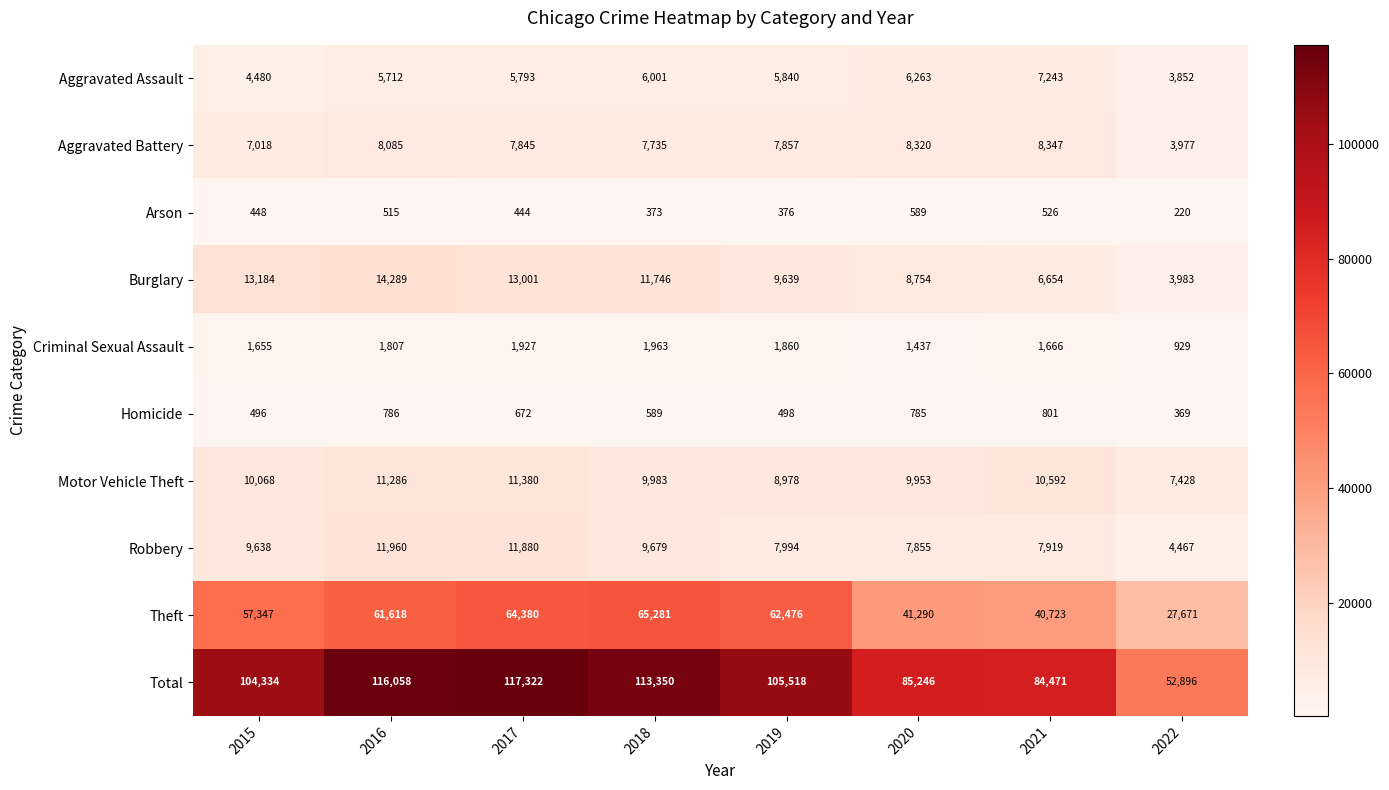

Rank the series by their maximum value, from lowest to highest.

Arson, Homicide, Criminal Sexual Assault, Aggravated Assault, Aggravated Battery, Motor Vehicle Theft, Robbery, Burglary, Theft, Total